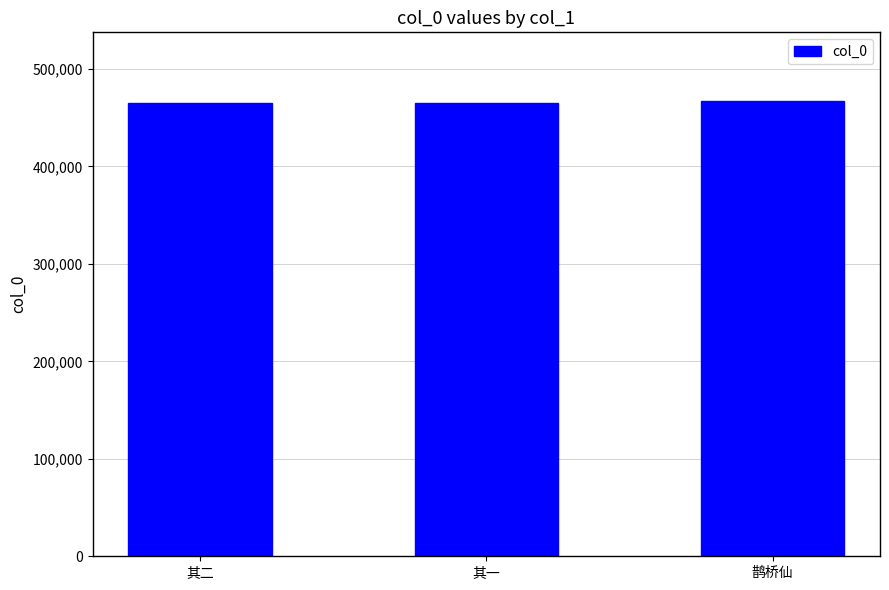

What is the value of the 3rd bar from the left?

467388